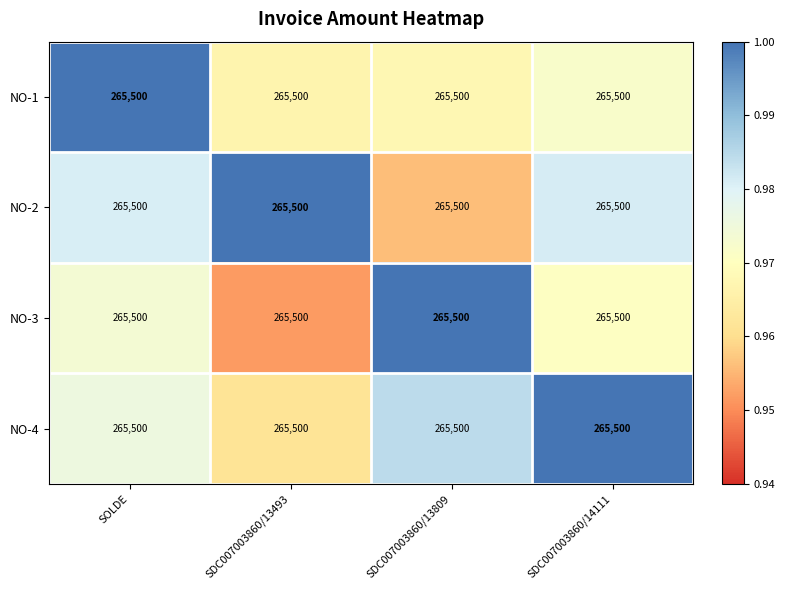

Reading right to left, transcribe all the data shown in this chart.

row_0: 1.0	1.0	1.0	1.0
row_1: 1.0	1.0	1.0	1.0
row_2: 1.0	1.0	1.0	1.0
row_3: 1.0	1.0	1.0	1.0